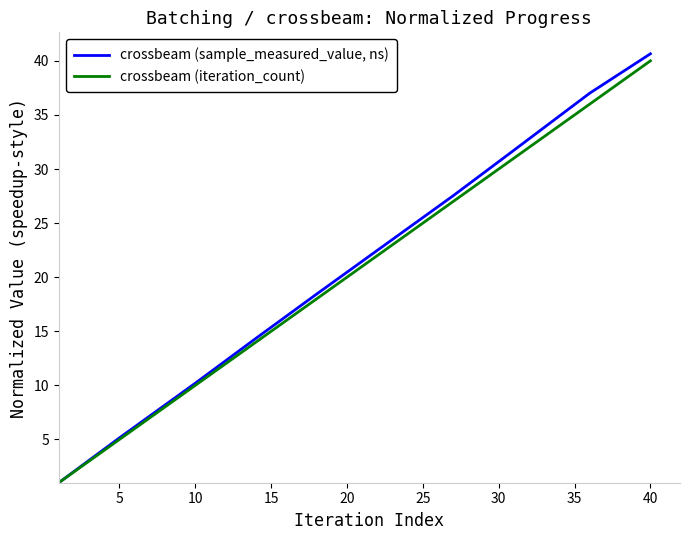

What is the minimum value shown in the chart?

1.0